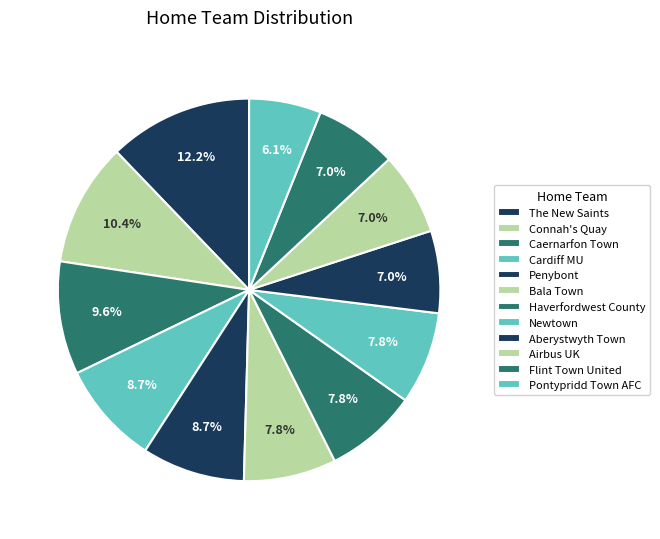

What is the total percentage of Aberystwyth Town and Bala Town?

14.8%